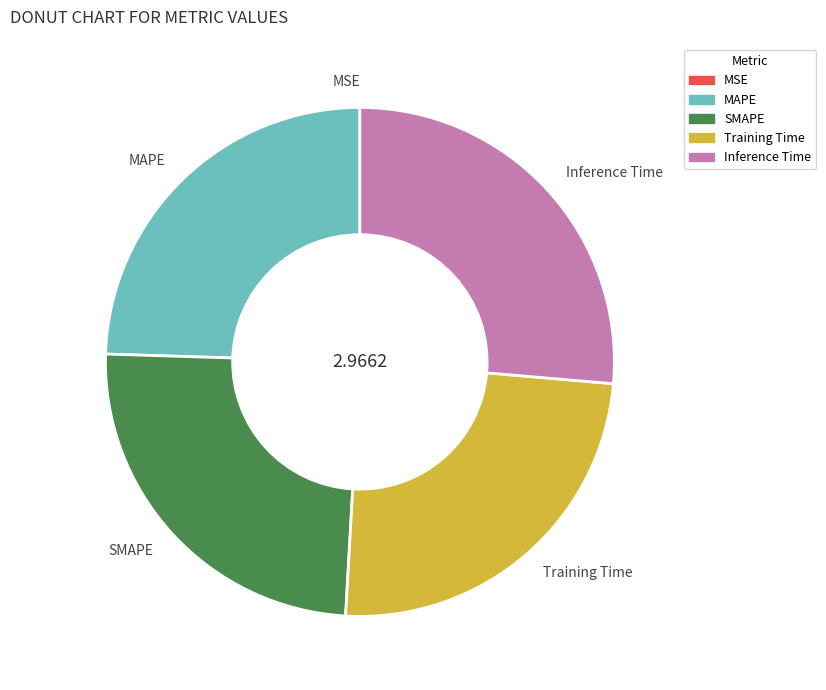

Do Inference Time and MAPE together represent more than half of the pie?

Yes